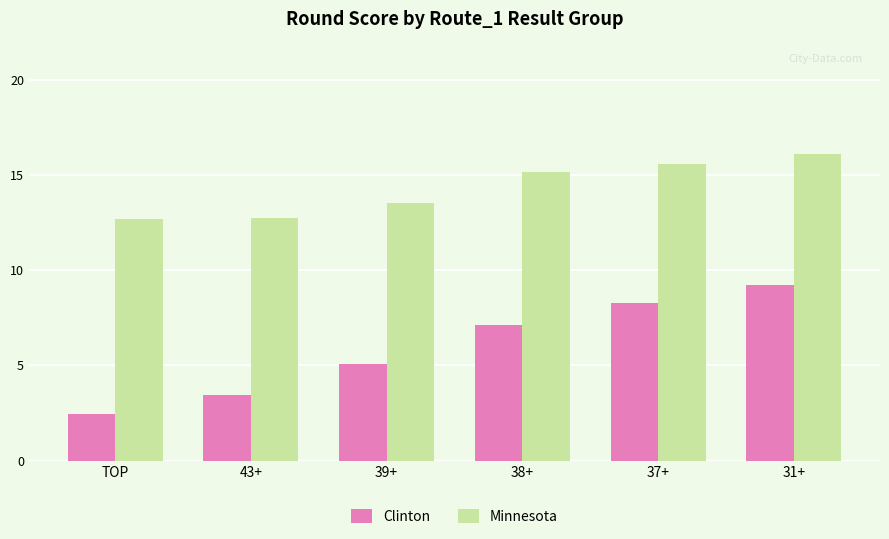

How many bars are there in each group?

2